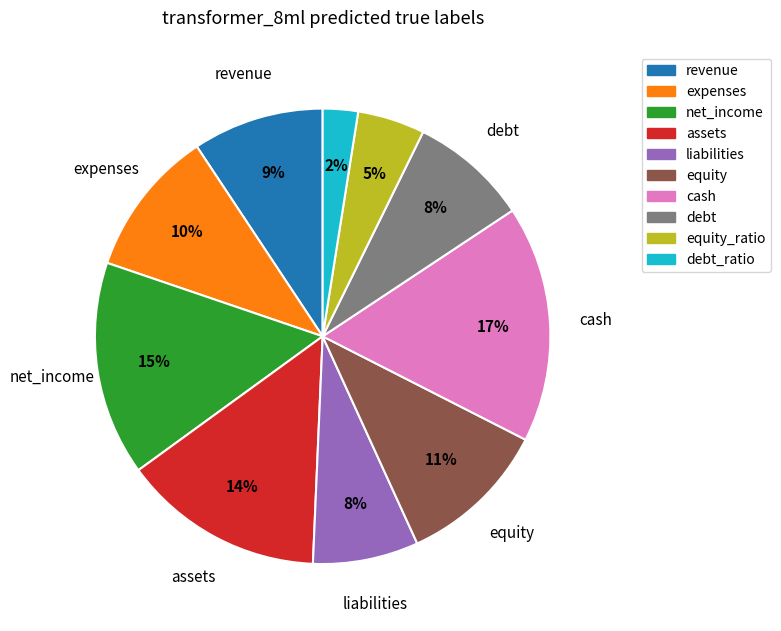

To the nearest percent, what is the average slice percentage?

10%